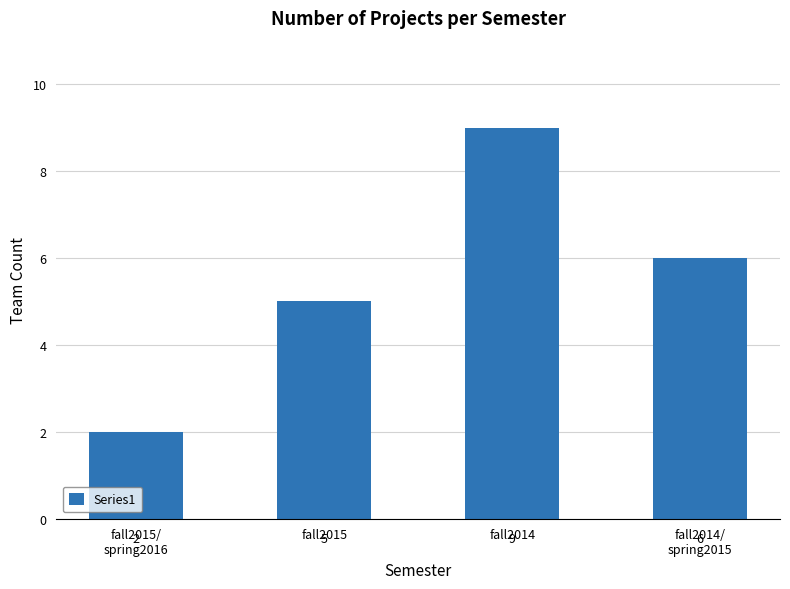

What is the change in value from fall2015 to fall2014?

+4